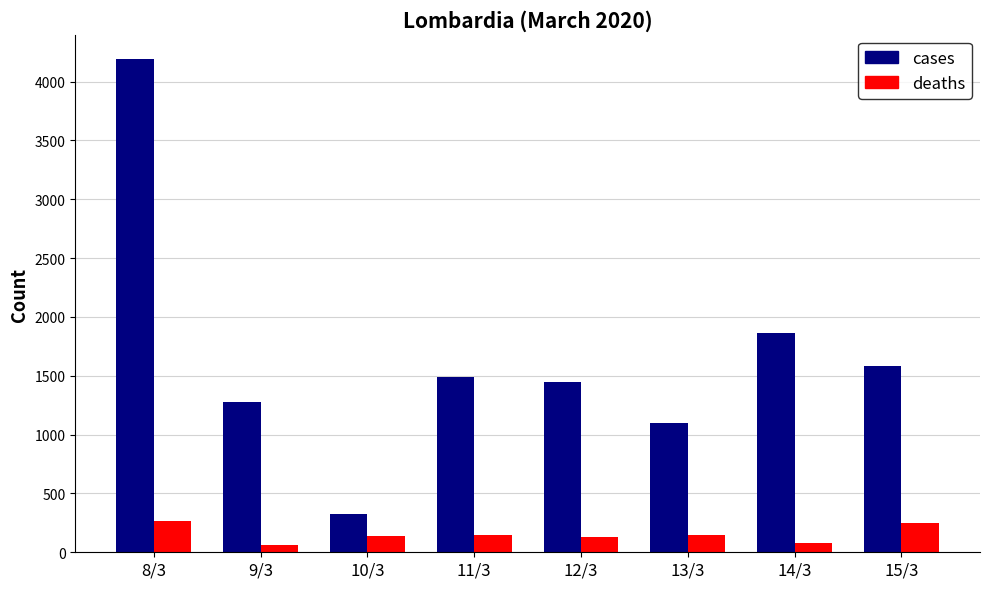

What is the minimum value for deaths?

66